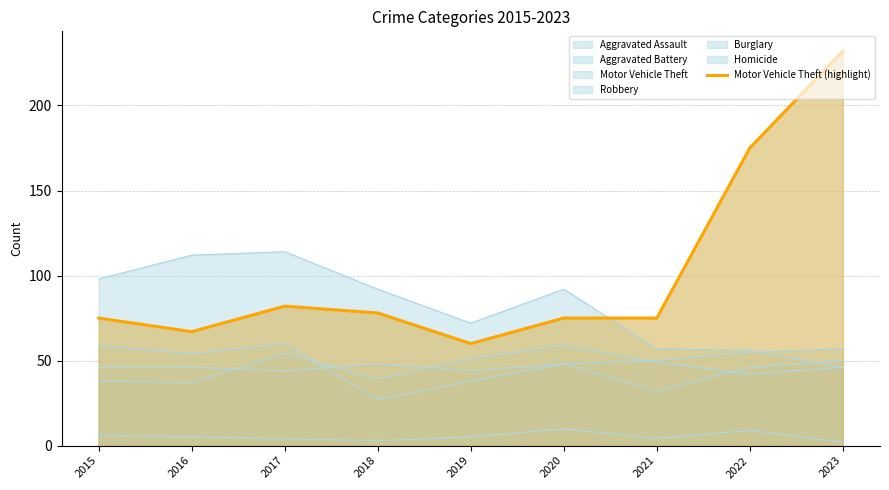

Is it true that the value at 2015 is 32?

False